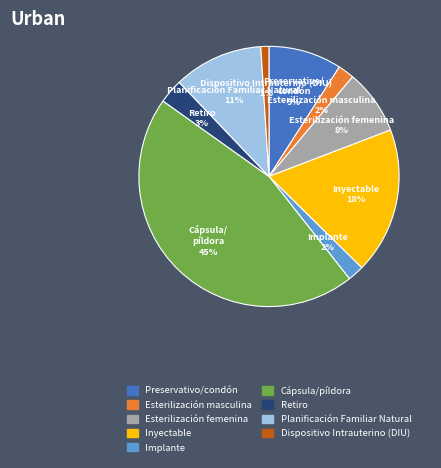

Is it true that Inyectable is 18% of the pie?

True